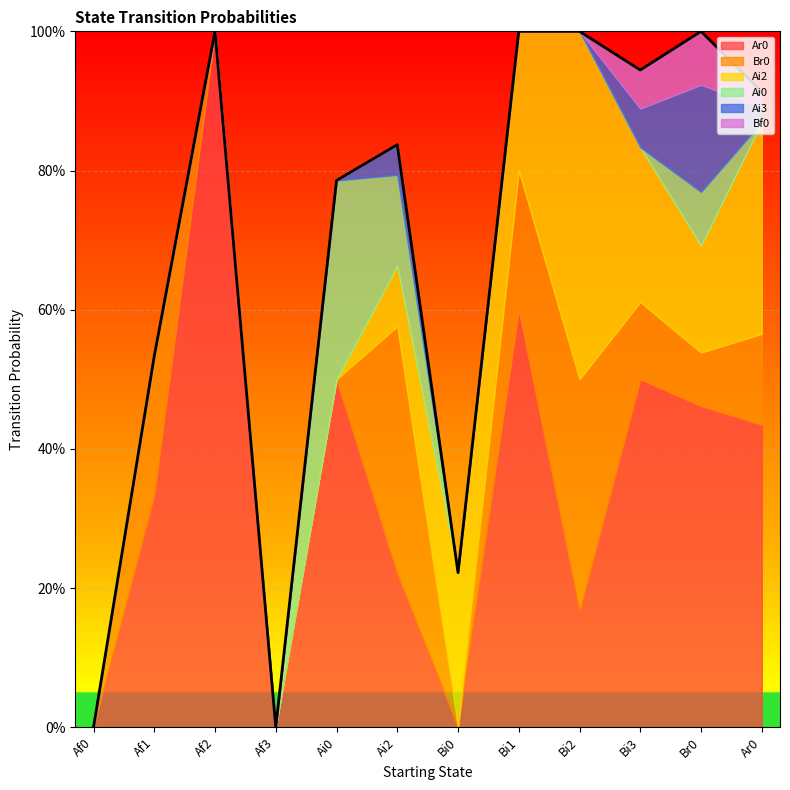

Reading left to right, list all the values displayed in this chart.

Ar0: Af0=0.0	Af1=0.3	Af2=1.0	Af3=0.0	Ai0=0.5	Ai2=0.2	Bi0=0.0	Bi1=0.6	Bi2=0.2	Bi3=0.5	Br0=0.5	Ar0=0.4
Br0: Af0=0.0	Af1=0.2	Af2=0.0	Af3=0.0	Ai0=0.0	Ai2=0.4	Bi0=0.0	Bi1=0.2	Bi2=0.3	Bi3=0.1	Br0=0.1	Ar0=0.1
Ai2: Af0=0.0	Af1=0.0	Af2=0.0	Af3=0.0	Ai0=0.0	Ai2=0.1	Bi0=0.2	Bi1=0.2	Bi2=0.5	Bi3=0.2	Br0=0.2	Ar0=0.3
Ai0: Af0=0.0	Af1=0.0	Af2=0.0	Af3=0.0	Ai0=0.3	Ai2=0.1	Bi0=0.0	Bi1=0.0	Bi2=0.0	Bi3=0.0	Br0=0.1	Ar0=0.0
Ai3: Af0=0.0	Af1=0.0	Af2=0.0	Af3=0.0	Ai0=0.0	Ai2=0.0	Bi0=0.0	Bi1=0.0	Bi2=0.0	Bi3=0.1	Br0=0.2	Ar0=0.0
Bf0: Af0=0.0	Af1=0.0	Af2=0.0	Af3=0.0	Ai0=0.0	Ai2=0.0	Bi0=0.0	Bi1=0.0	Bi2=0.0	Bi3=0.1	Br0=0.1	Ar0=0.0